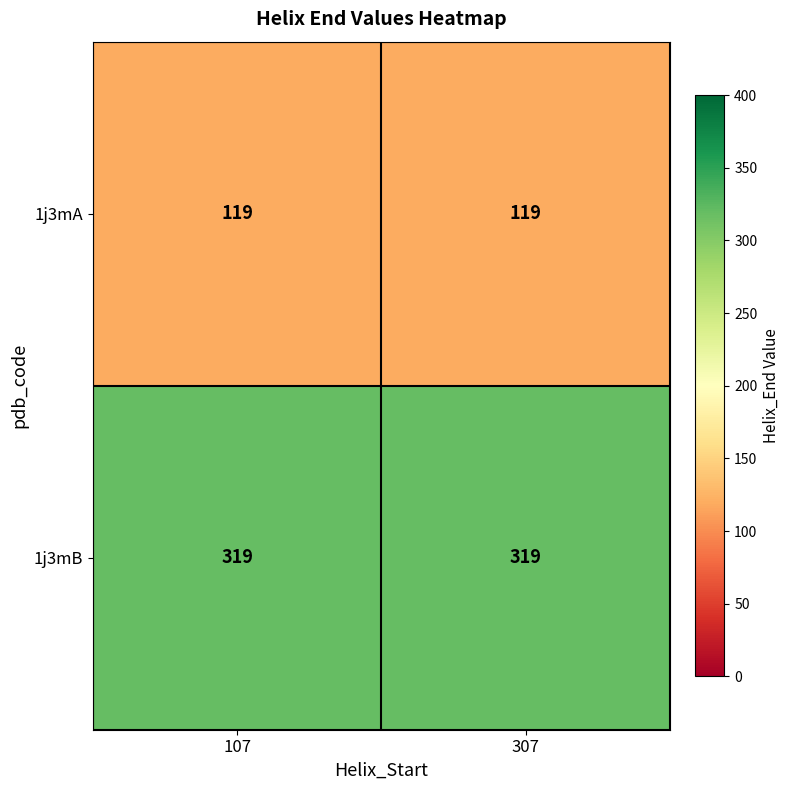

Is it true that 1j3mA equals 119 at 307?

True